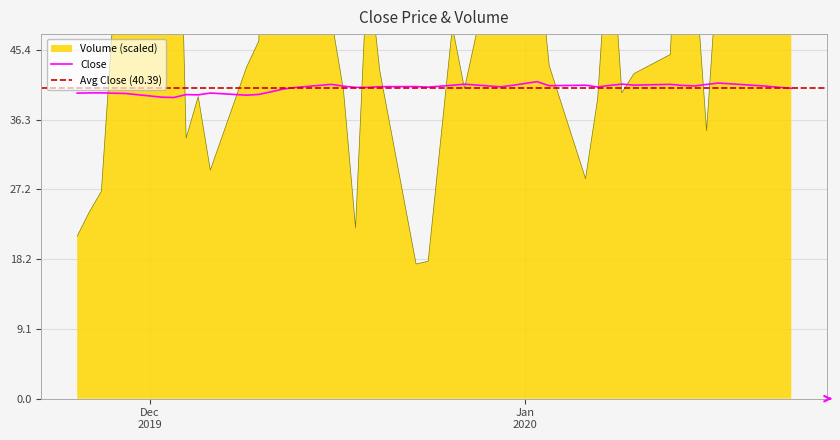

What is the value of the Close point at the 5th from the left?

39.2